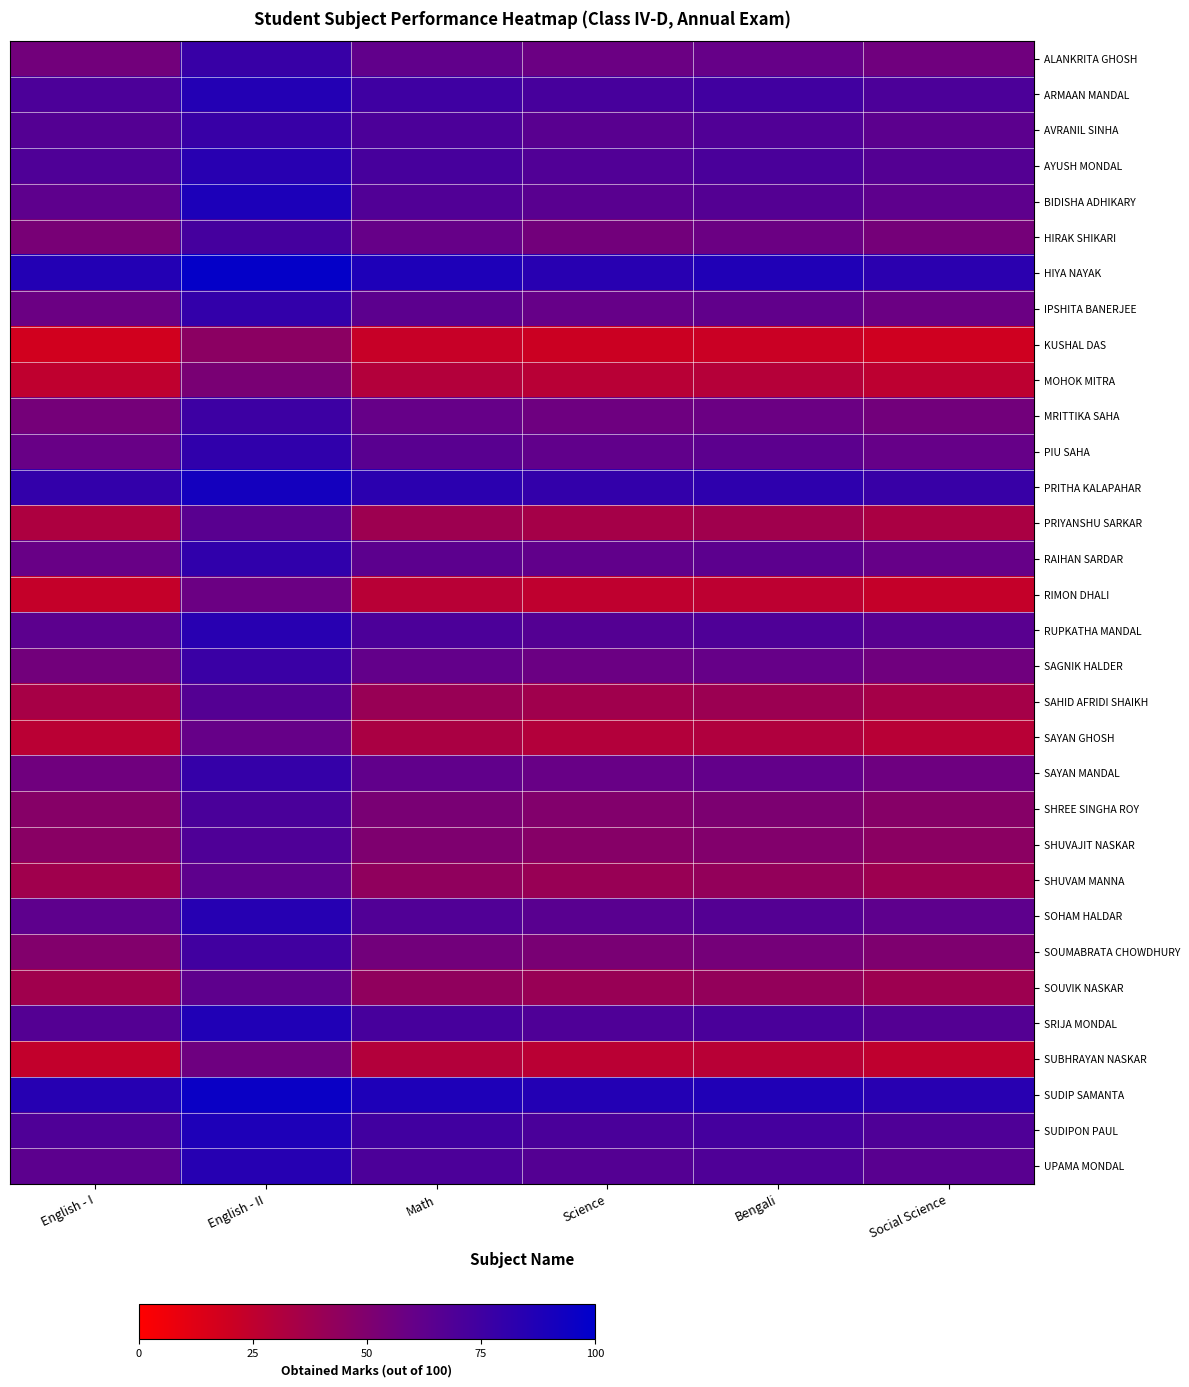

Reading left to right, list all the values displayed in this chart.

ALANKRITA GHOSH: English - I=55	English - II=78	Math=62	Science=58	Bengali=60	Social Science=56
ARMAAN MANDAL: English - I=70	English - II=86	Math=75	Science=72	Bengali=74	Social Science=70
AVRANIL SINHA: English - I=67	English - II=78	Math=70	Science=65	Bengali=68	Social Science=64
AYUSH MONDAL: English - I=69	English - II=84	Math=72	Science=68	Bengali=71	Social Science=67
BIDISHA ADHIKARY: English - I=63	English - II=89	Math=68	Science=65	Bengali=67	Social Science=63
HIRAK SHIKARI: English - I=53	English - II=73	Math=60	Science=55	Bengali=58	Social Science=54
HIYA NAYAK: English - I=86	English - II=98	Math=88	Science=84	Bengali=87	Social Science=83
IPSHITA BANERJEE: English - I=58	English - II=80	Math=64	Science=60	Bengali=62	Social Science=58
KUSHAL DAS: English - I=18	English - II=45	Math=22	Science=20	Bengali=21	Social Science=19
MOHOK MITRA: English - I=25	English - II=52	Math=30	Science=28	Bengali=29	Social Science=26
MRITTIKA SAHA: English - I=54	English - II=76	Math=60	Science=57	Bengali=58	Social Science=55
PIU SAHA: English - I=59	English - II=81	Math=65	Science=62	Bengali=64	Social Science=60
PRITHA KALAPAHAR: English - I=80	English - II=92	Math=83	Science=80	Bengali=82	Social Science=78
PRIYANSHU SARKAR: English - I=32	English - II=65	Math=38	Science=35	Bengali=37	Social Science=33
RAIHAN SARDAR: English - I=59	English - II=81	Math=64	Science=62	Bengali=64	Social Science=60
RIMON DHALI: English - I=23	English - II=58	Math=28	Science=25	Bengali=26	Social Science=23
RUPKATHA MANDAL: English - I=64	English - II=84	Math=70	Science=67	Bengali=69	Social Science=65
SAGNIK HALDER: English - I=55	English - II=77	Math=61	Science=58	Bengali=60	Social Science=56
SAHID AFRIDI SHAIKH: English - I=34	English - II=67	Math=40	Science=37	Bengali=39	Social Science=35
SAYAN GHOSH: English - I=27	English - II=60	Math=33	Science=30	Bengali=31	Social Science=28
SAYAN MANDAL: English - I=56	English - II=79	Math=62	Science=59	Bengali=61	Social Science=57
SHREE SINGHA ROY: English - I=47	English - II=71	Math=52	Science=49	Bengali=51	Social Science=47
SHUVAJIT NASKAR: English - I=46	English - II=69	Math=50	Science=47	Bengali=49	Social Science=45
SHUVAM MANNA: English - I=37	English - II=63	Math=43	Science=40	Bengali=42	Social Science=38
SOHAM HALDAR: English - I=63	English - II=85	Math=68	Science=65	Bengali=67	Social Science=63
SOUMABRATA CHOWDHURY: English - I=49	English - II=74	Math=55	Science=52	Bengali=54	Social Science=50
SOUVIK NASKAR: English - I=37	English - II=63	Math=43	Science=40	Bengali=42	Social Science=38
SRIJA MONDAL: English - I=67	English - II=87	Math=72	Science=69	Bengali=71	Social Science=67
SUBHRAYAN NASKAR: English - I=24	English - II=57	Math=30	Science=27	Bengali=28	Social Science=25
SUDIP SAMANTA: English - I=85	English - II=96	Math=88	Science=86	Bengali=87	Social Science=84
SUDIPON PAUL: English - I=69	English - II=88	Math=74	Science=71	Bengali=73	Social Science=69
UPAMA MONDAL: English - I=64	English - II=85	Math=70	Science=67	Bengali=69	Social Science=65